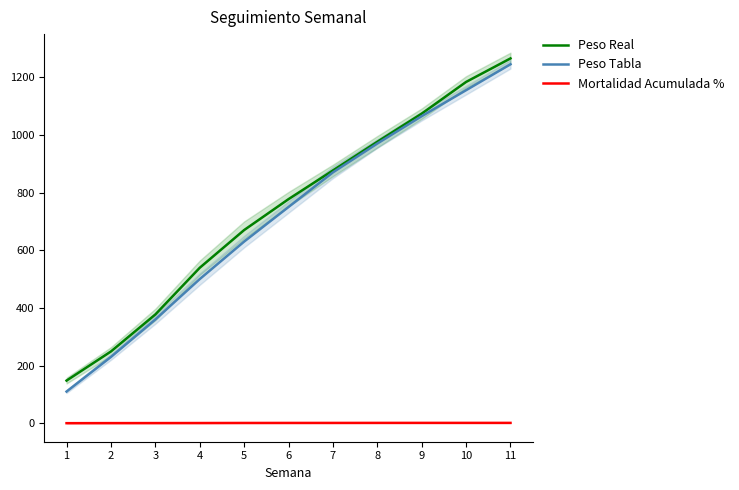

What is the maximum value shown in the chart?

1265.2